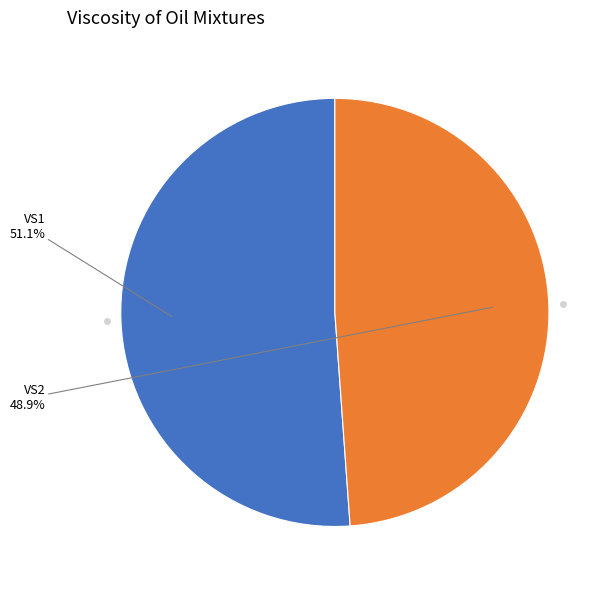

Does any single category account for the majority?

Yes